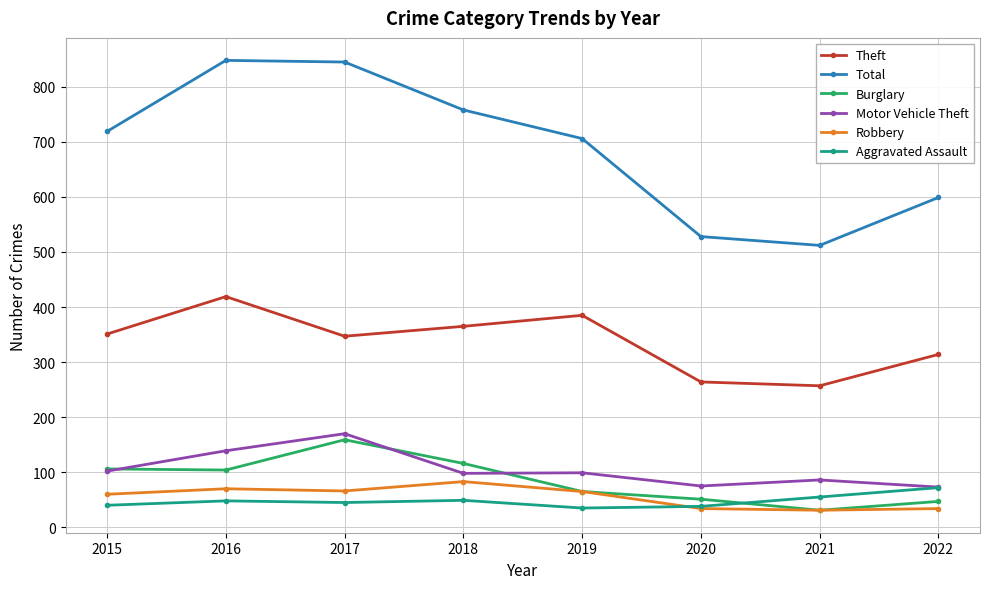

What is the difference between the maximum and minimum values in the Motor Vehicle Theft series?

97